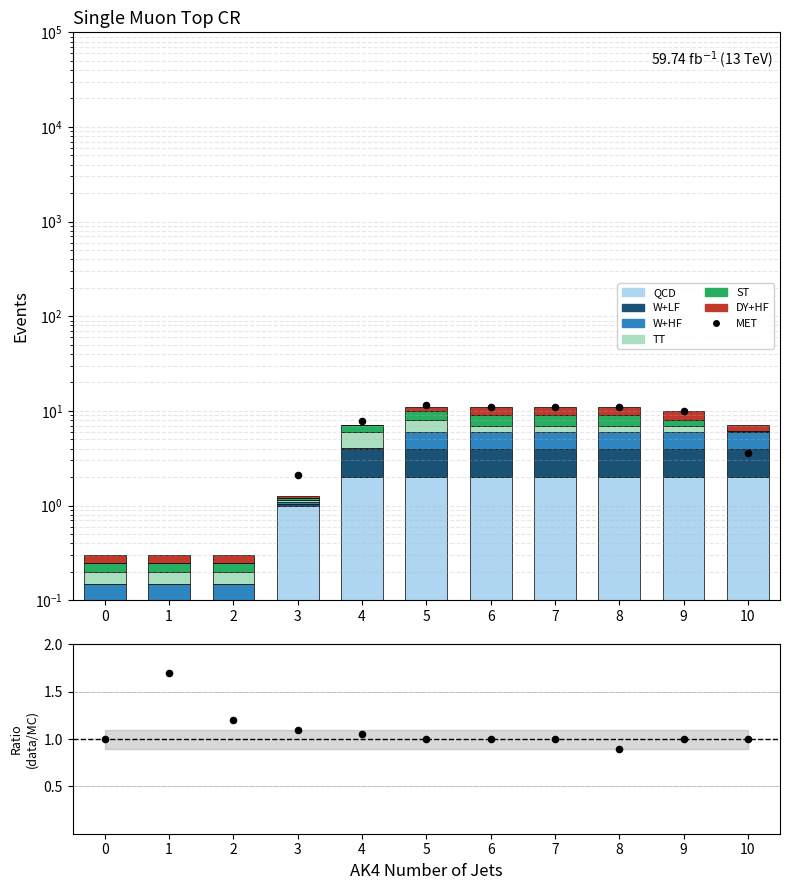

At how many categories does at least one series exceed 0?

11